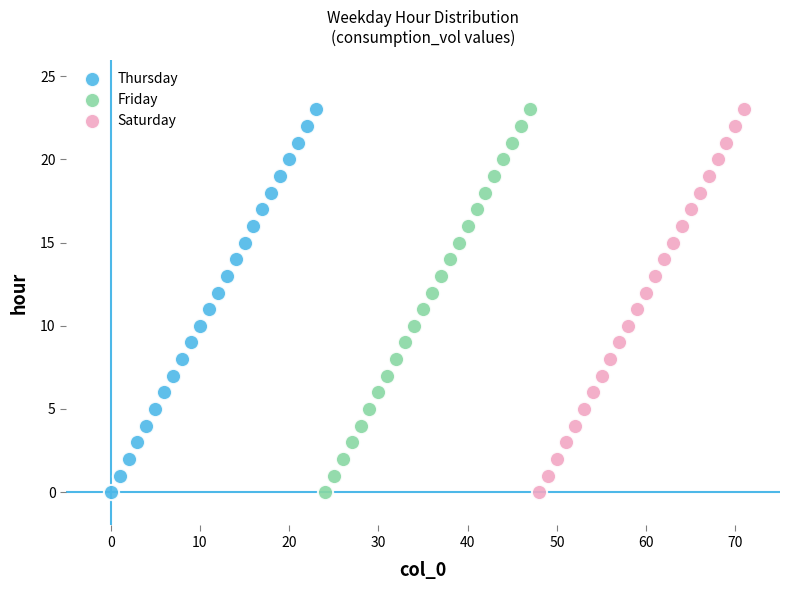

What are all the series names shown in the legend?

Thursday, Friday, Saturday